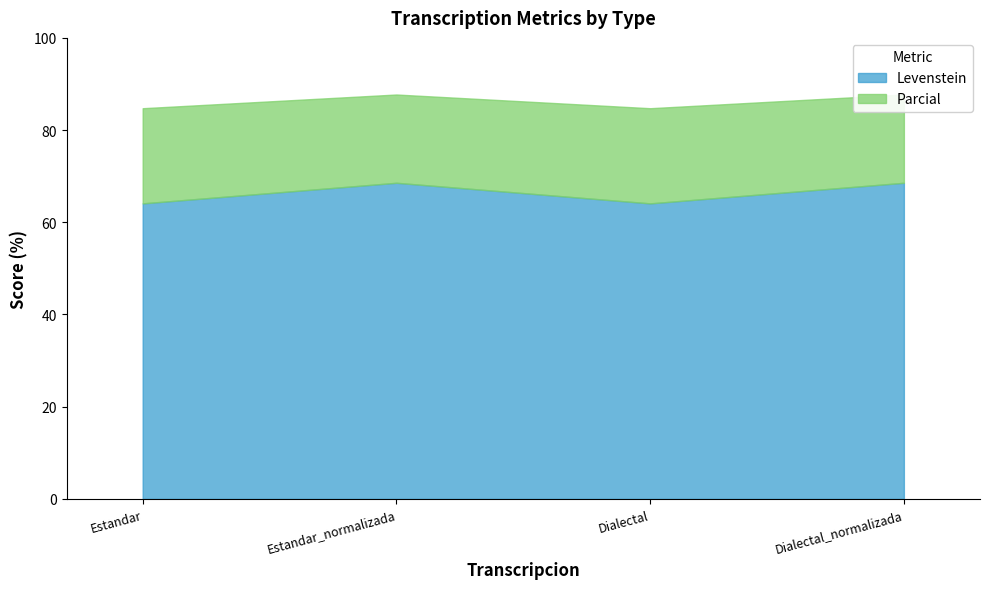

How many lines are shown in the chart?

2